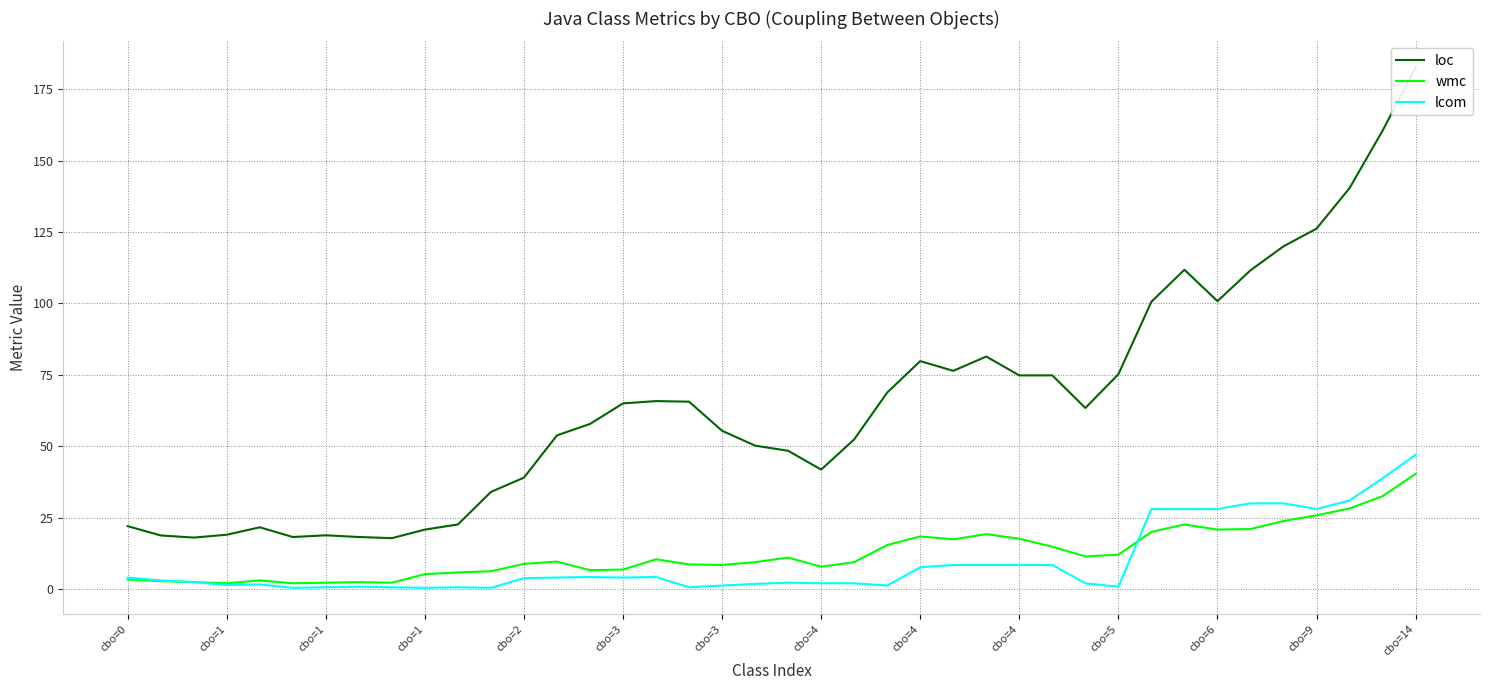

How many values in the lcom series exceed 3?

20